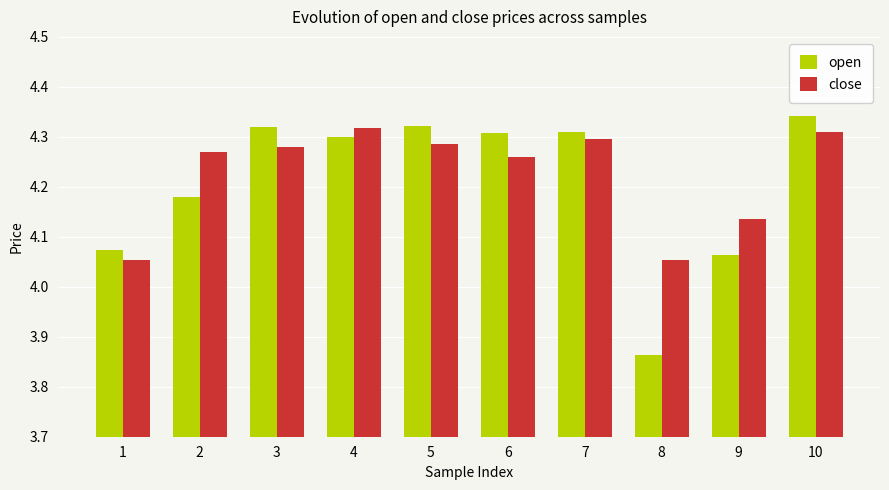

Which category has the lowest value in the open series?

8